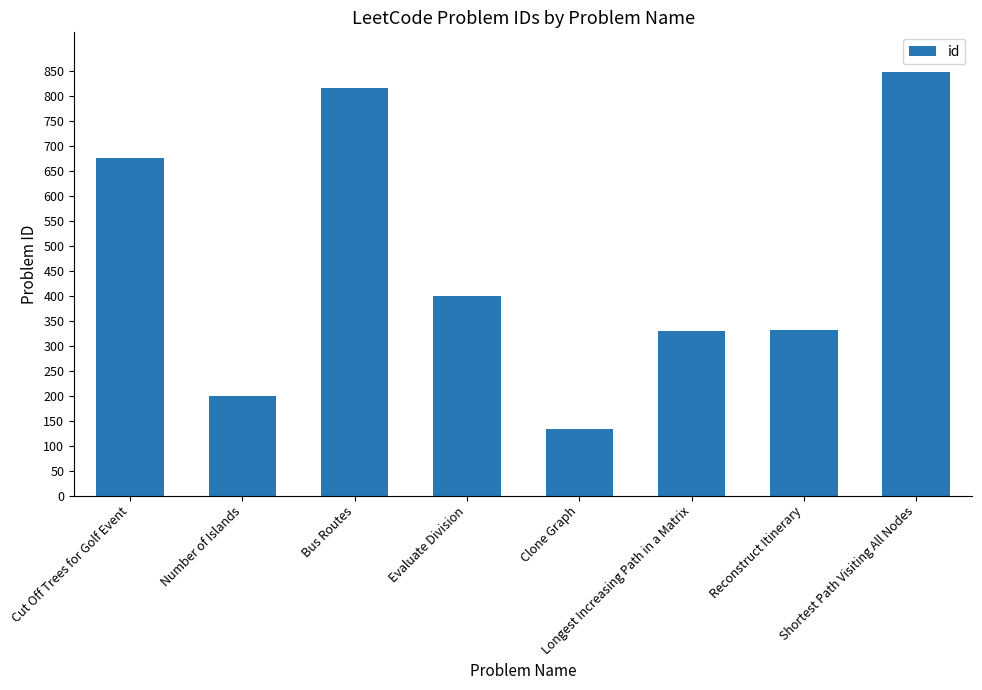

True or false: the data shows 629 at Evaluate Division.

False